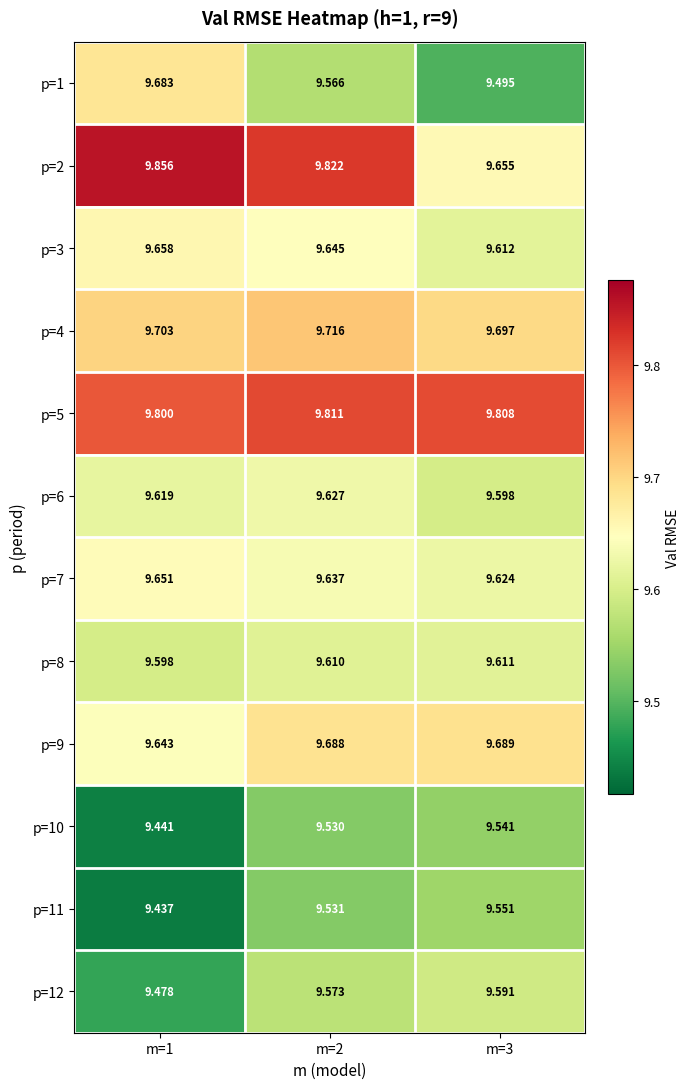

Count the number of categories in the chart.

3